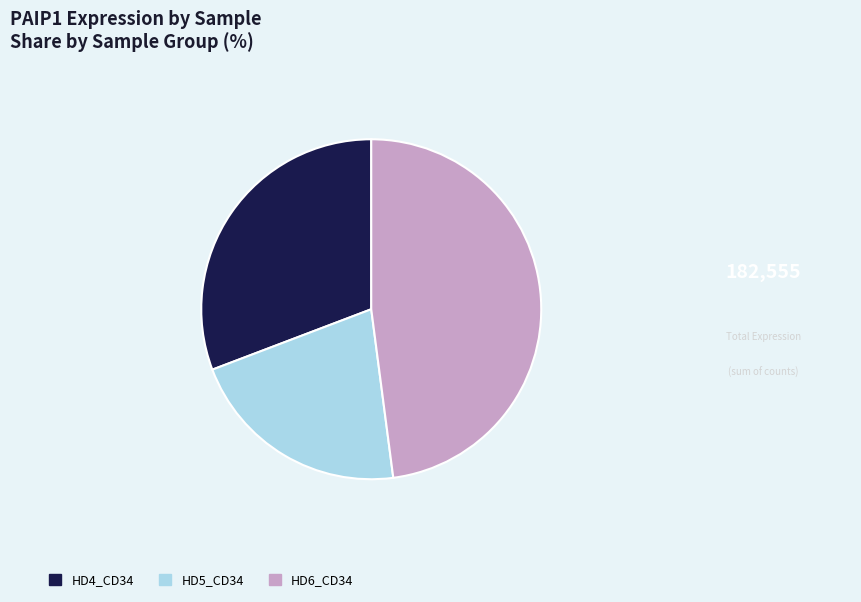

Is HD4_CD34 the majority of the pie?

No